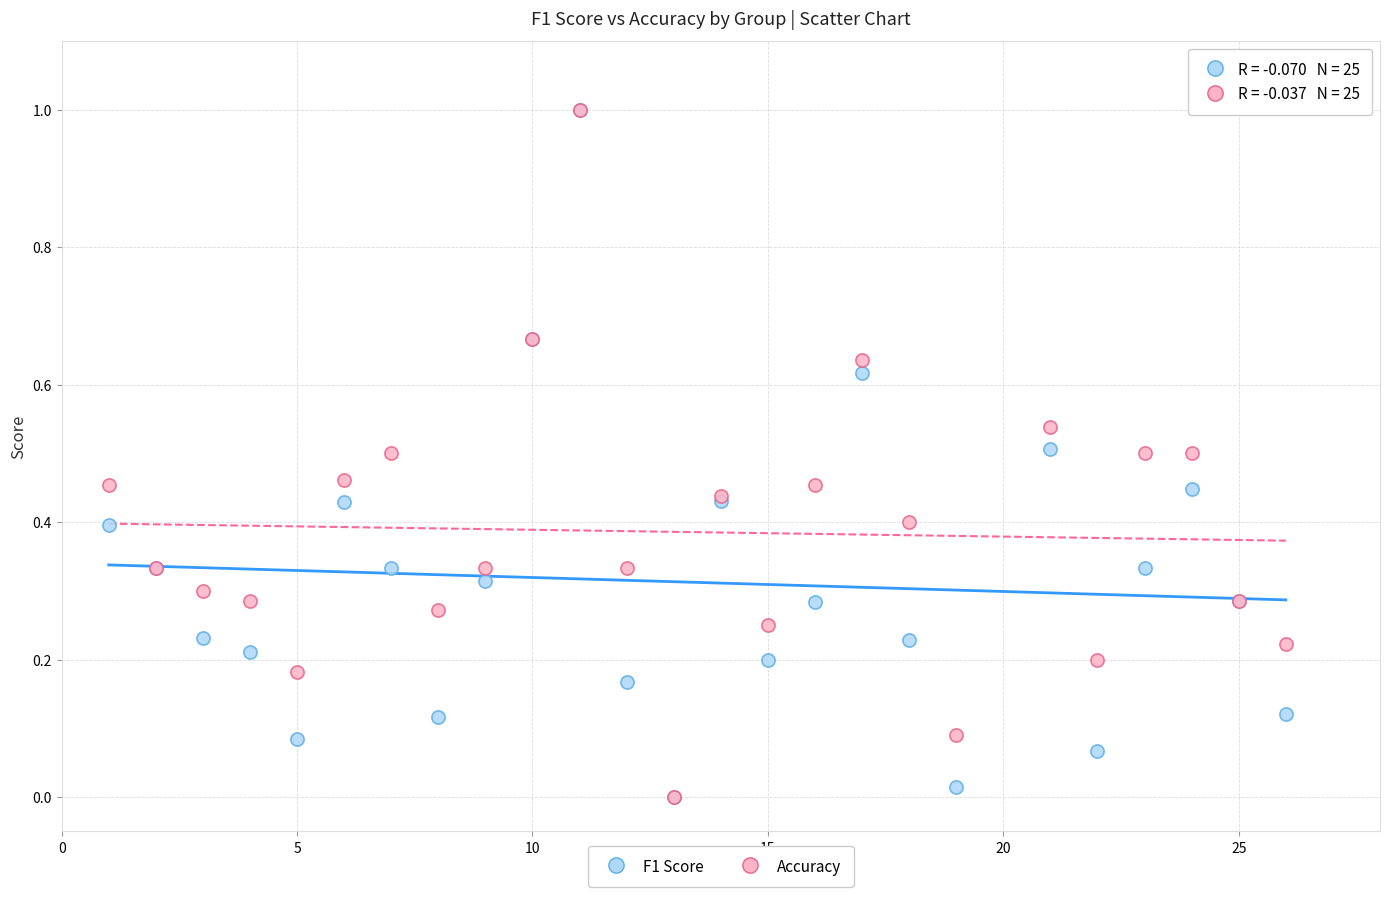

What are all the series names shown in the legend?

F1 Score, Accuracy